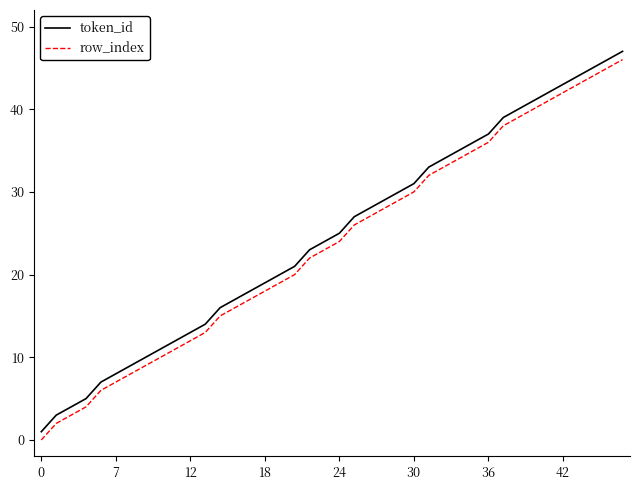

What is the greatest value displayed?

47